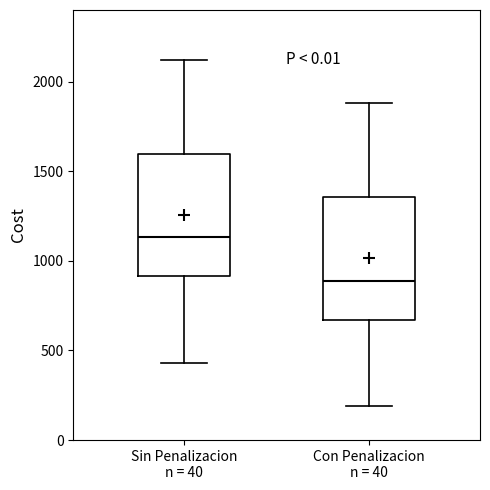

Reading left to right, transcribe this box plot: for each box, give where its median line is, the range the box spans, and where its two whiskers end, as read against the y-axis. The values are not printed on the chart, so give them approximately, as read against the axis.

Sin Penalizacion n = 40: median 1150, box 900 to 1600, whiskers 450 to 2100
Con Penalizacion n = 40: median 900, box 650 to 1350, whiskers 200 to 1900